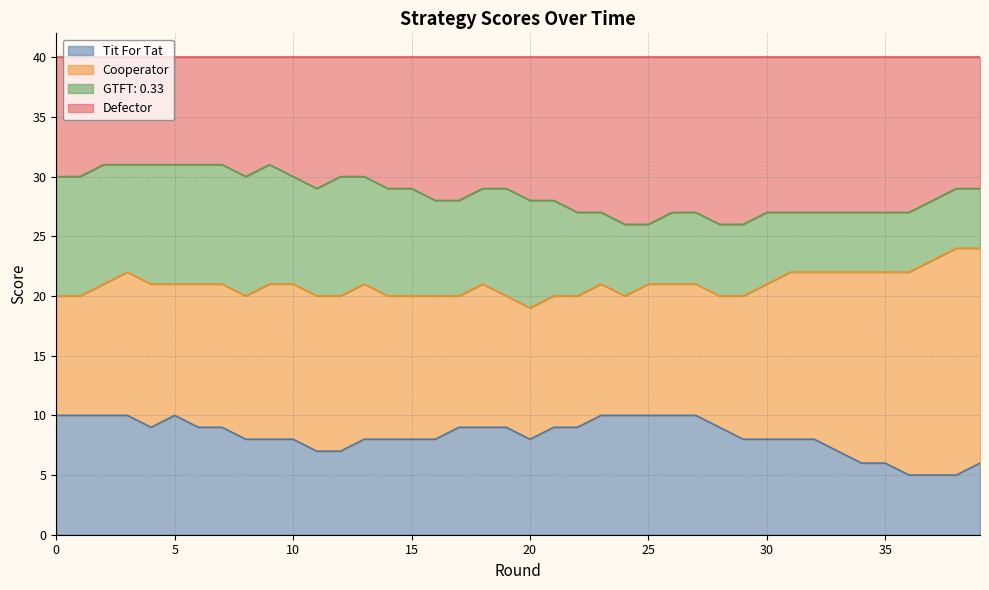

Is it true that Tit For Tat equals 13 at 10?

False